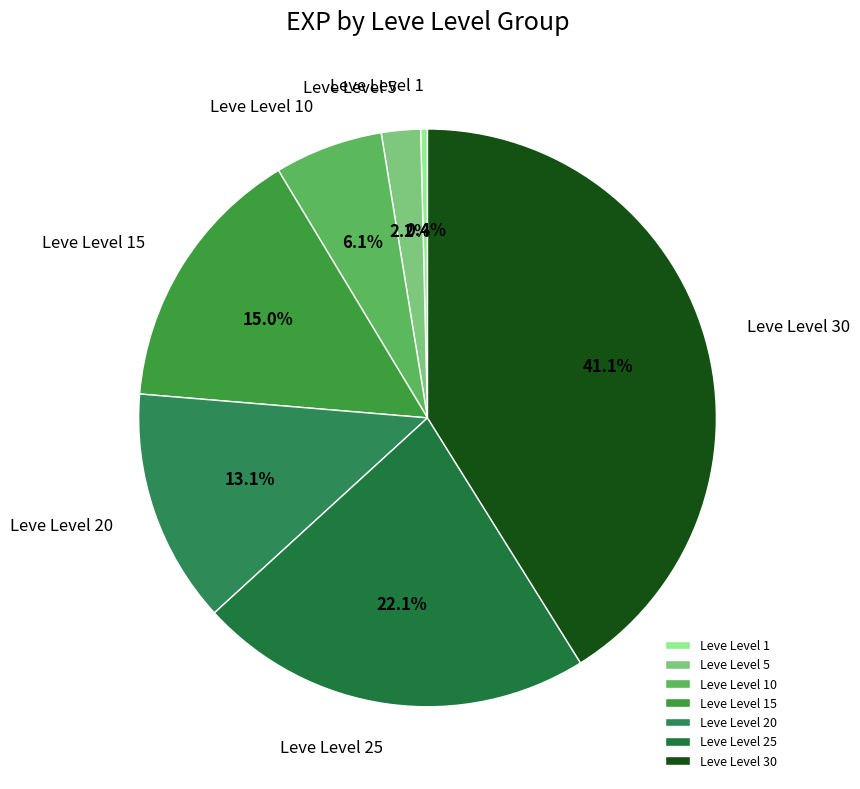

Which category has the biggest portion of the pie?

Leve Level 30